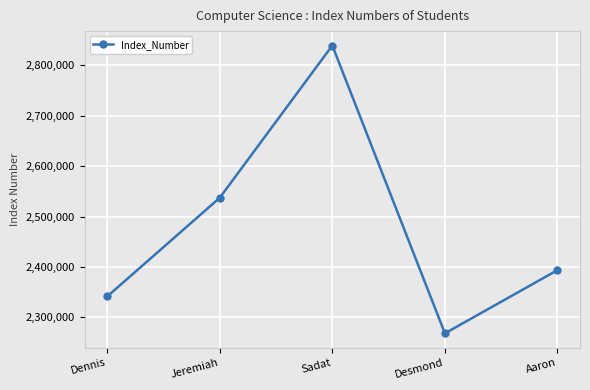

What is the value of the 3rd point from the left?

2839221